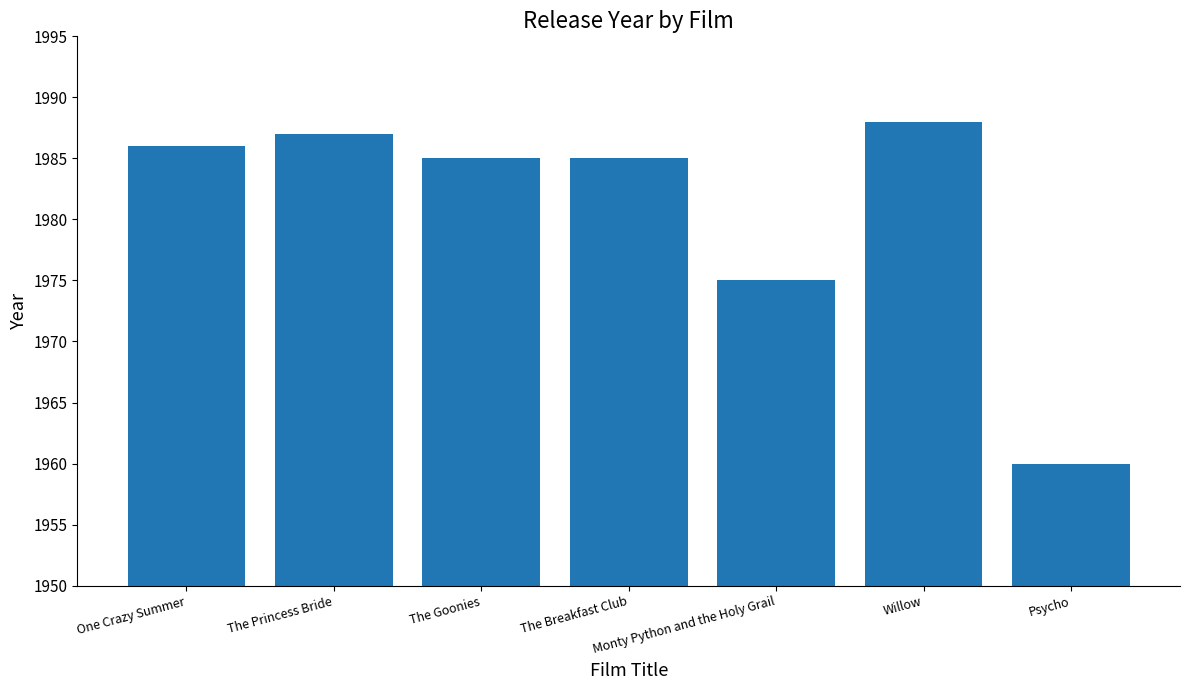

What is the difference between the maximum and minimum values?

28